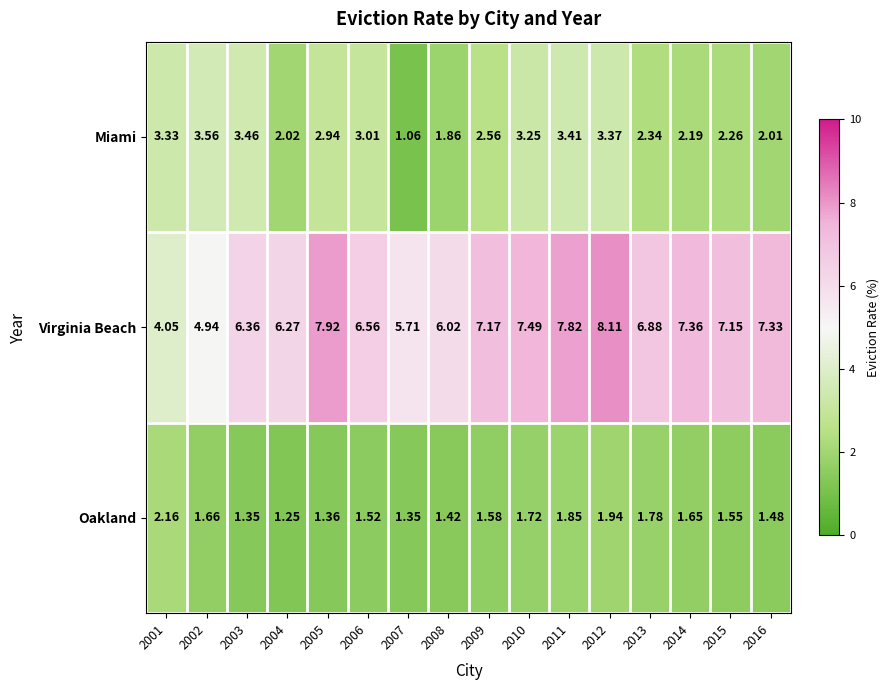

Rank the series at 2012 from lowest to highest value.

Oakland, Miami, Virginia Beach